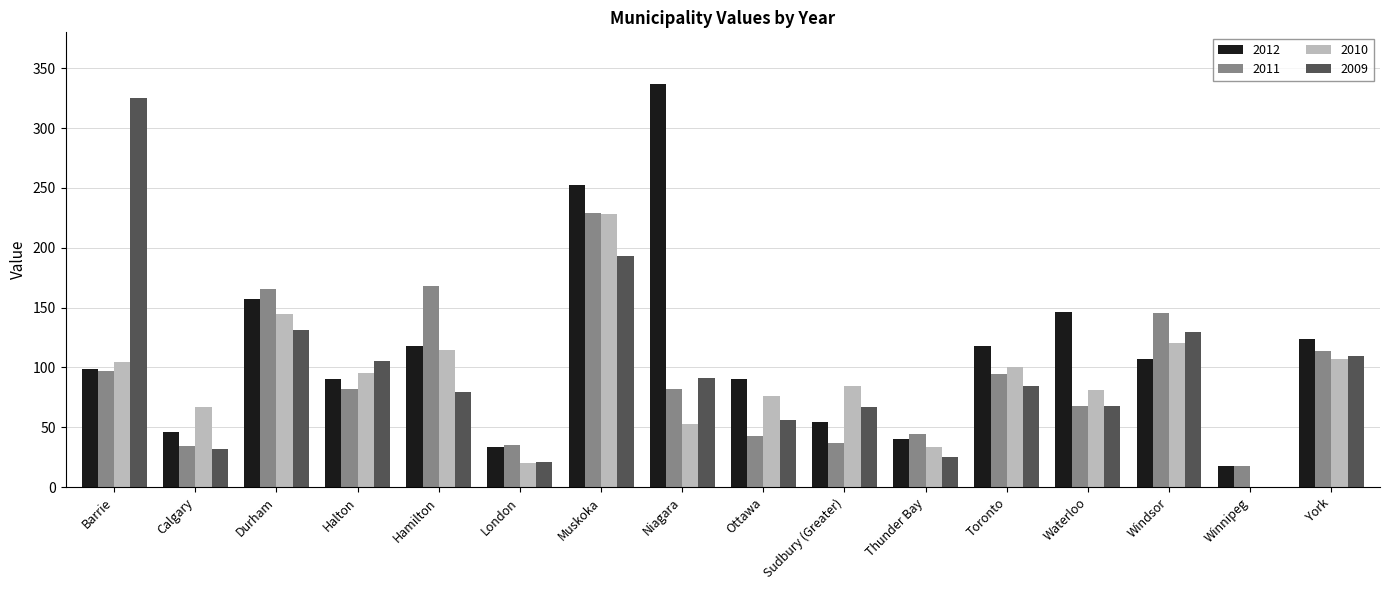

Read the 2011 value at Sudbury (Greater).

36.8